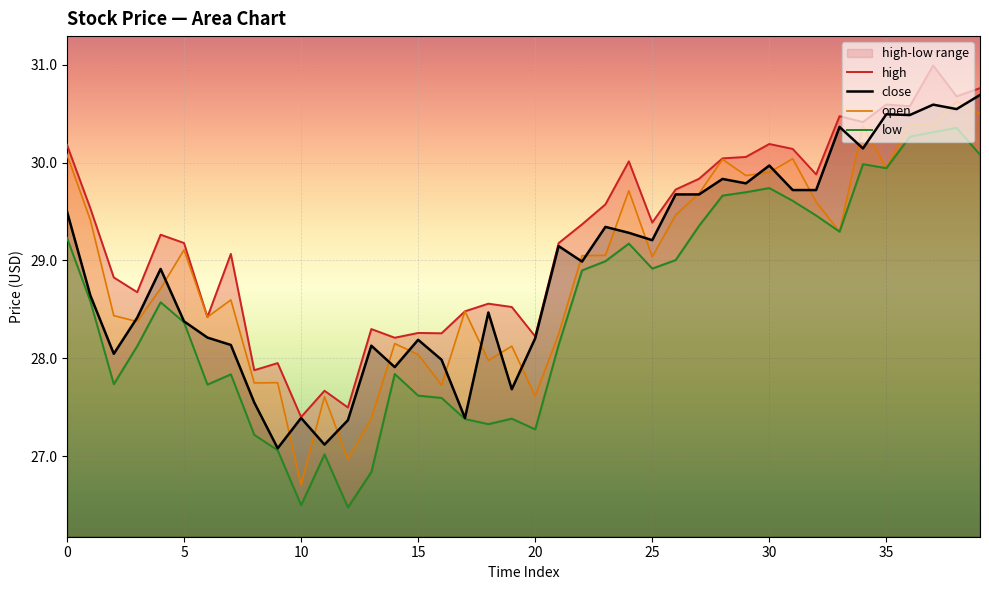

What is the total value across all series at 11?

109.4